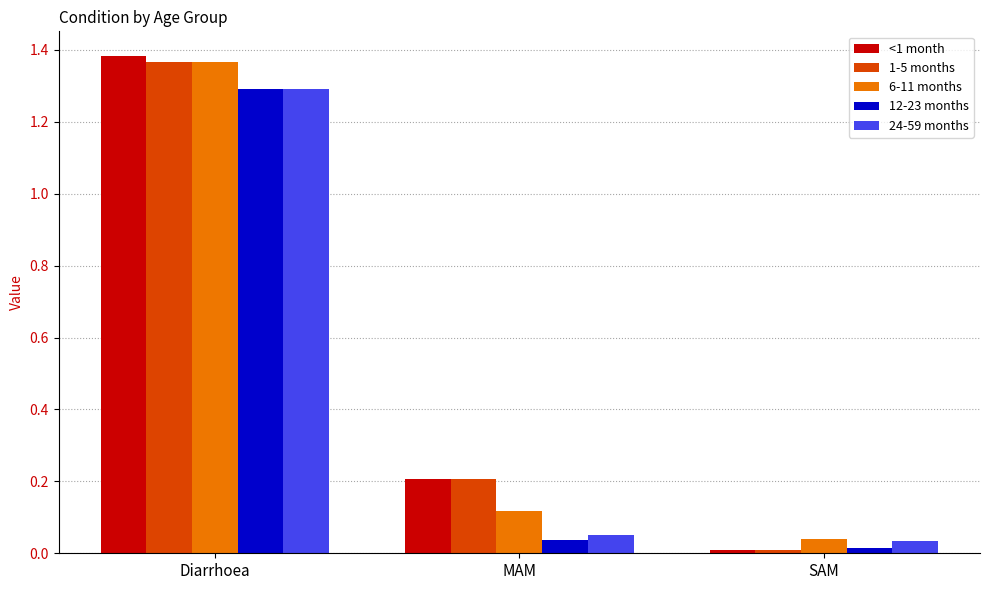

Which series changed the most between Diarrhoea and MAM?

12-23 months